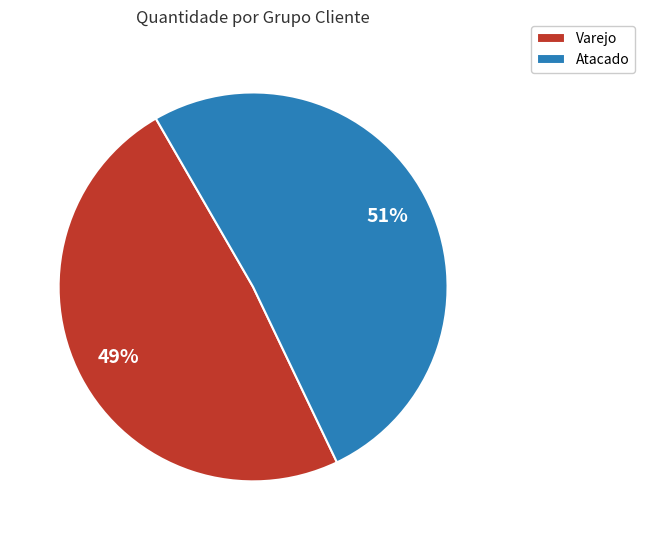

To the nearest percent, what is the combined percentage of Varejo and Atacado?

100%